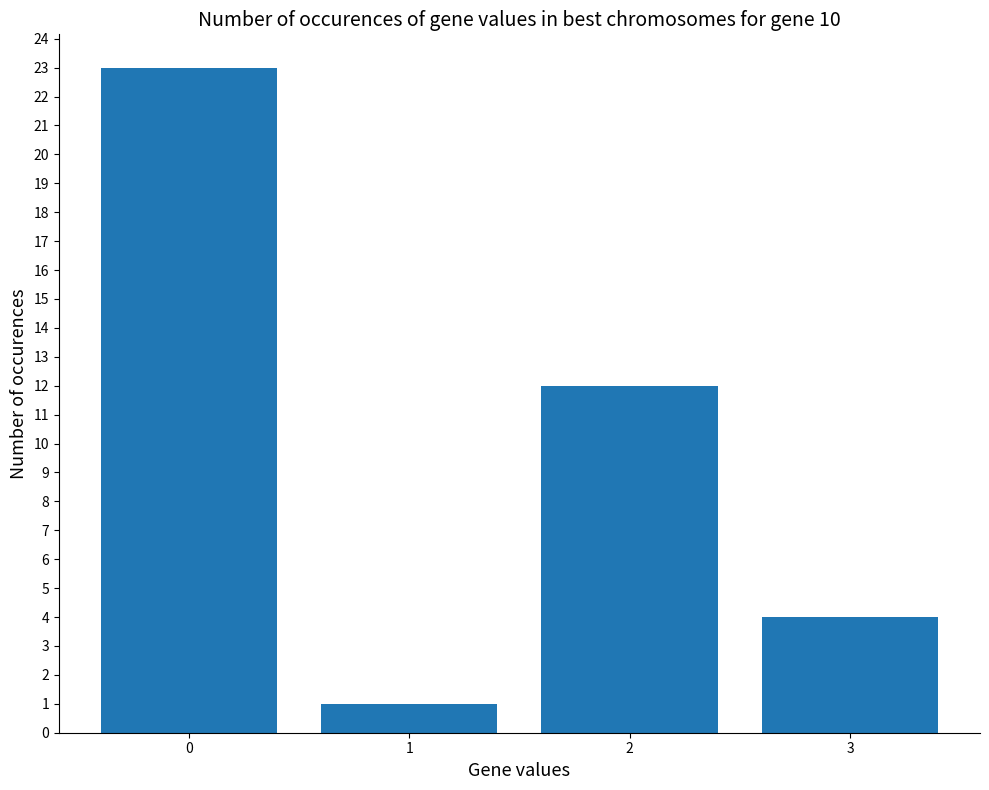

What is the difference between the values at 2 and 1?

11